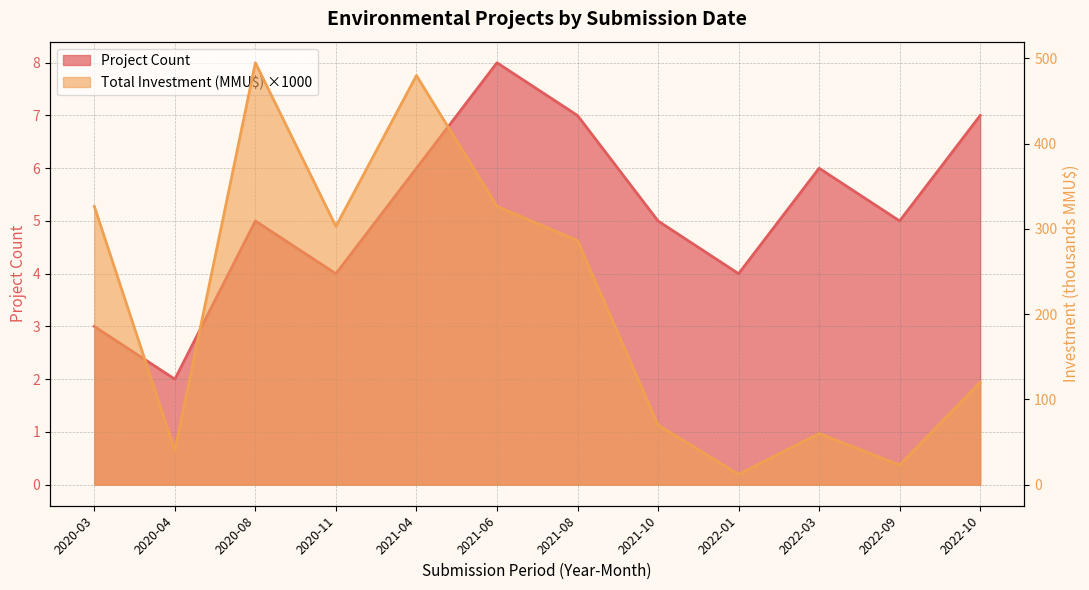

The value of Total Investment (MMU$) at 2020-08 is 495.0. True or false?

True